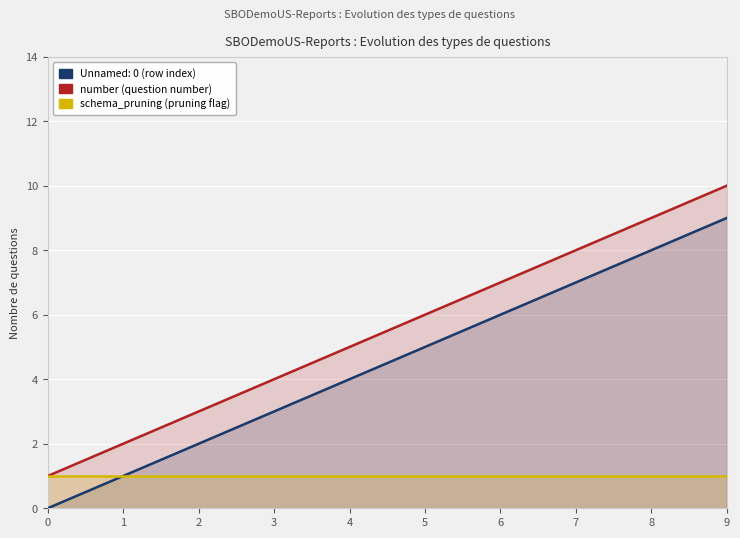

At which label is number closest to 5?

4